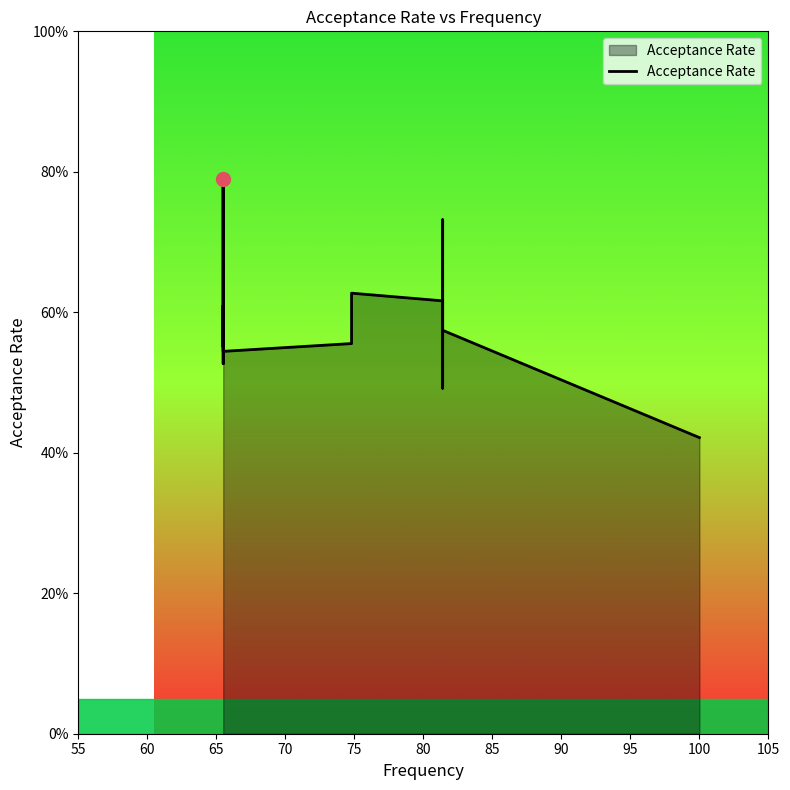

What is the change in value from 75 to 105?

-0.1